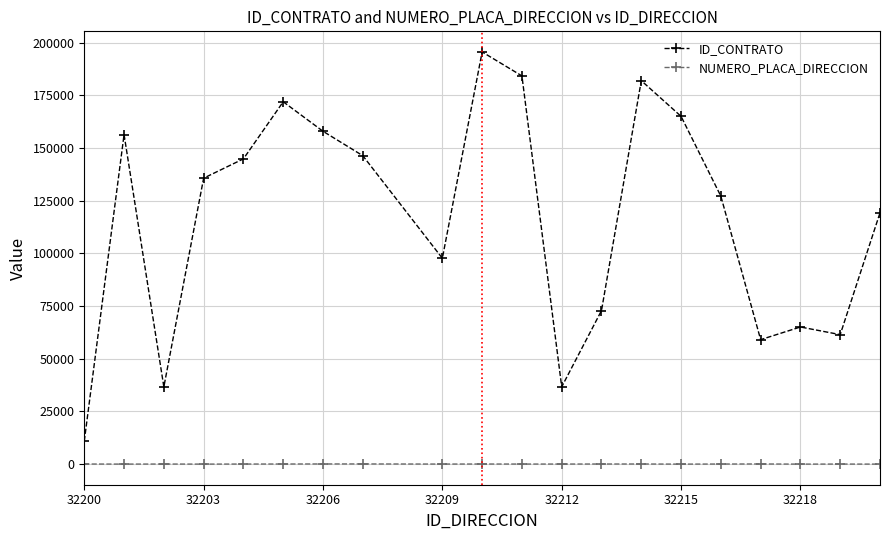

Which series has the widest spread of values?

ID_CONTRATO